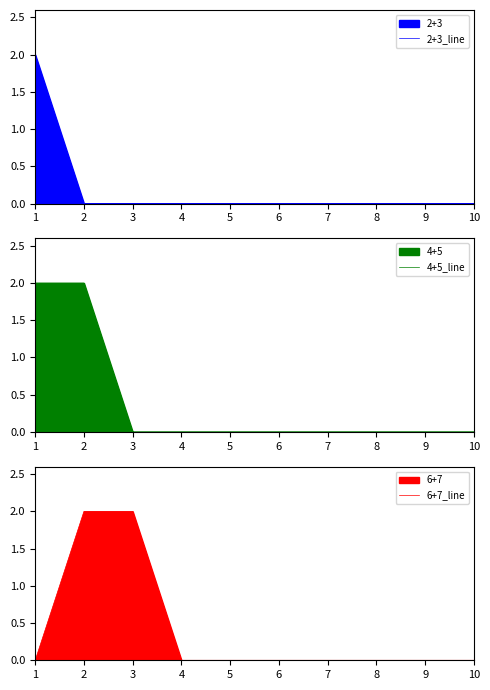

True or false: 2+3_line has more than 1 interior local peaks.

False